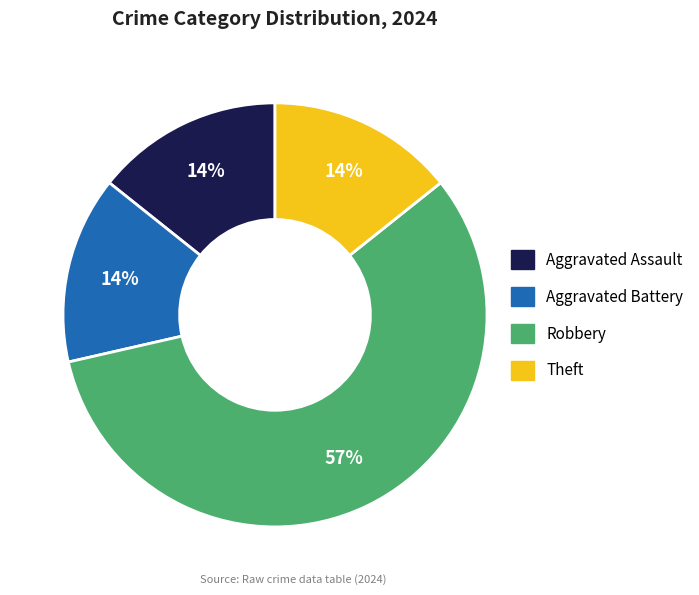

To the nearest percent, what is the difference between the largest and smallest slice percentages?

43%